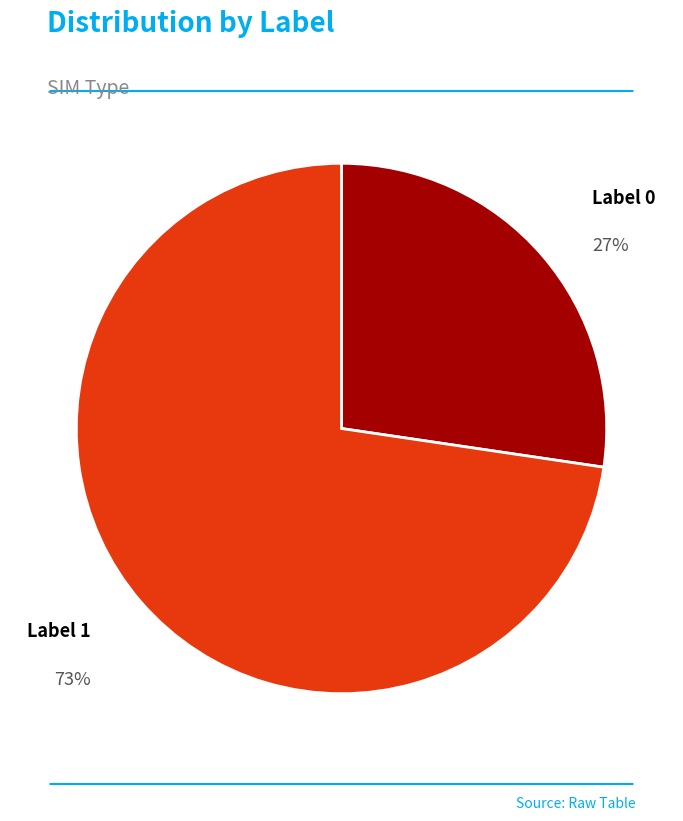

To the nearest percent, what is the average slice percentage?

50%